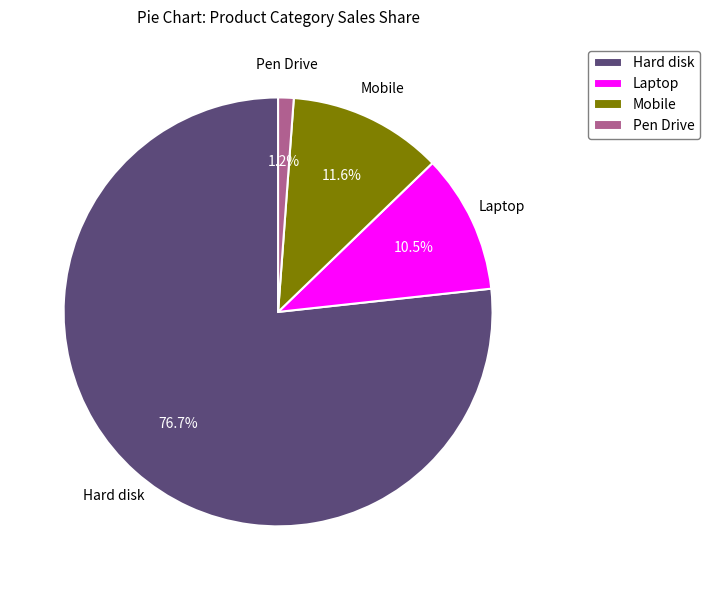

To the nearest percent, what percentage of the pie is Mobile?

12%